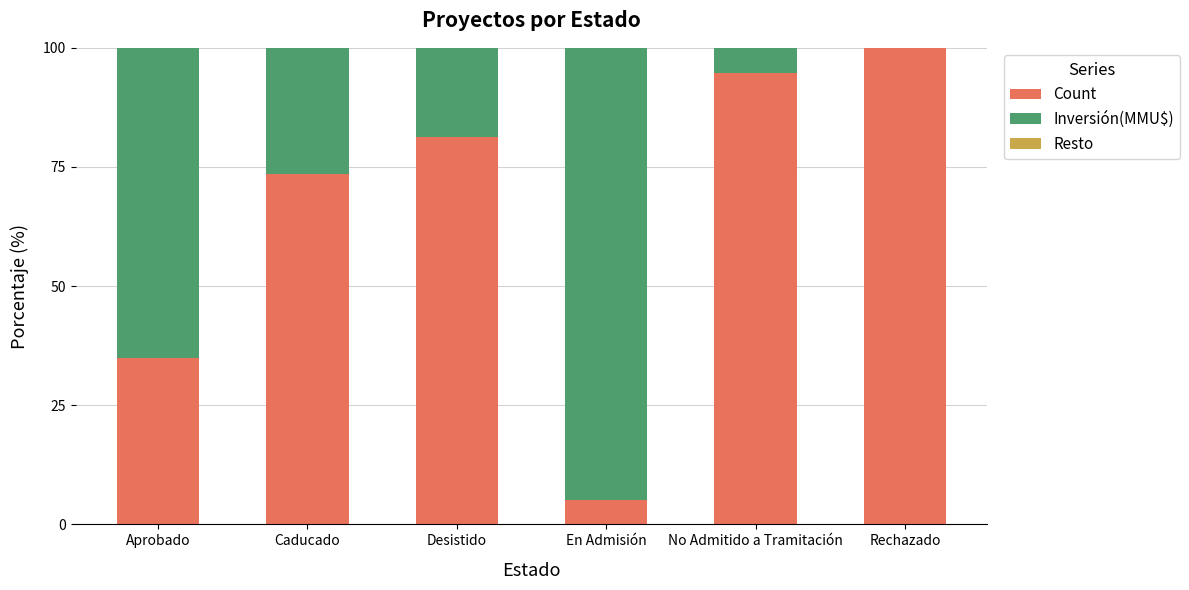

The value of Count at Caducado is 73.5. True or false?

True